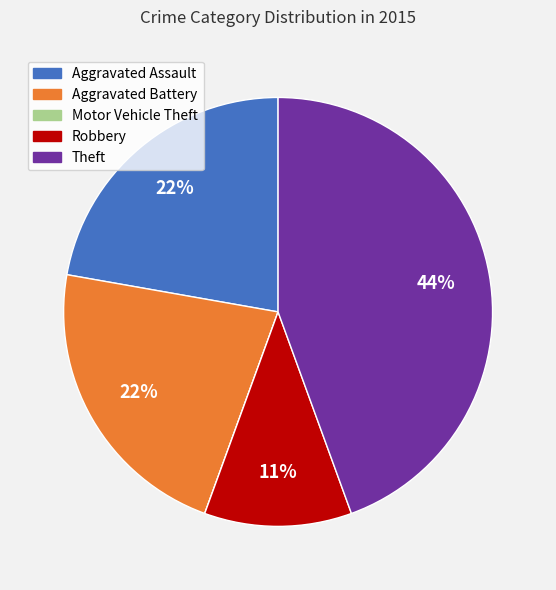

Is the sum of Aggravated Battery and Robbery greater than half?

No